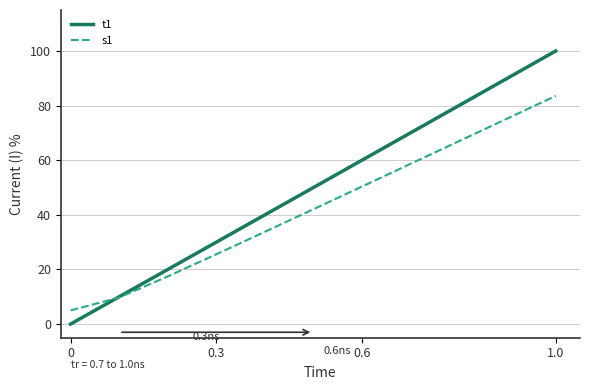

List the series in order of their peak value, lowest first.

s1, t1